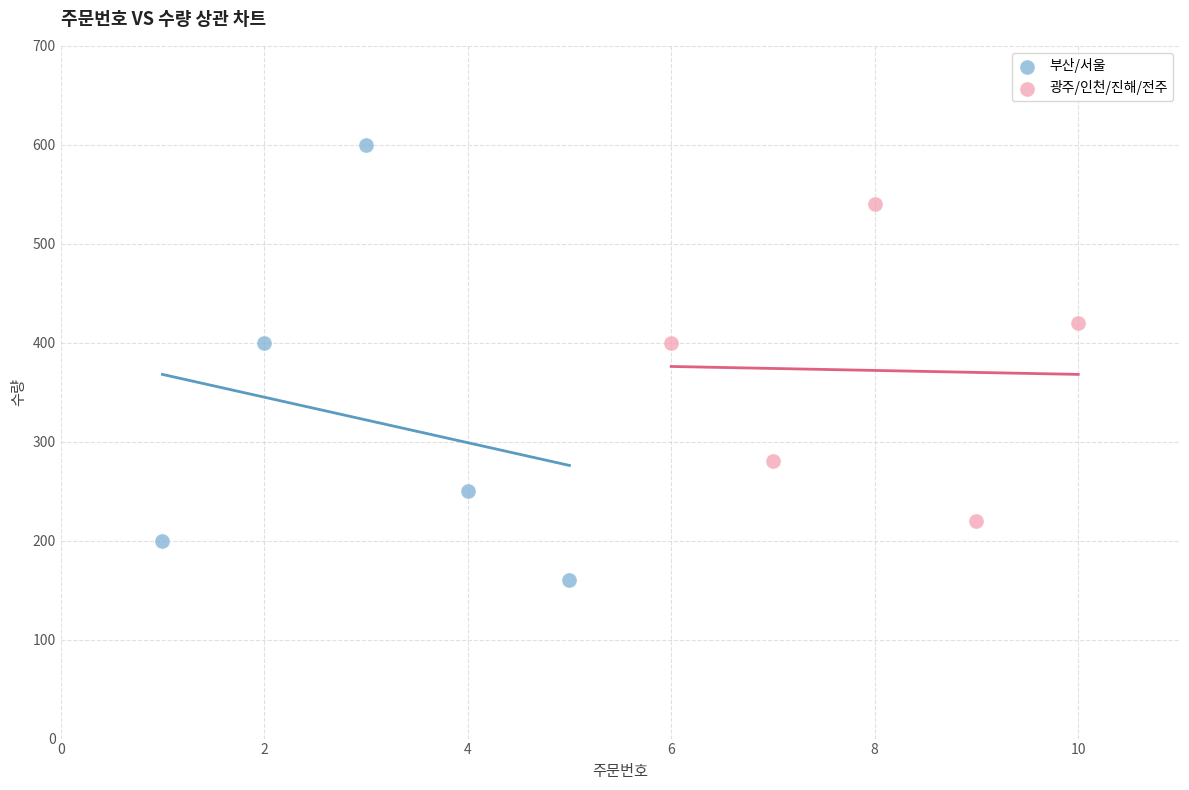

What are all the series names shown in the legend?

부산/서울, 광주/인천/진해/전주